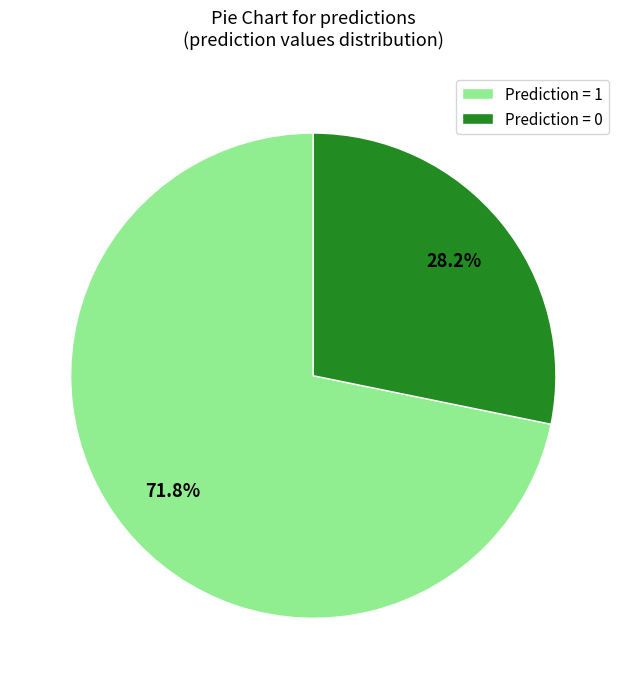

Is there a majority slice in this chart?

Yes